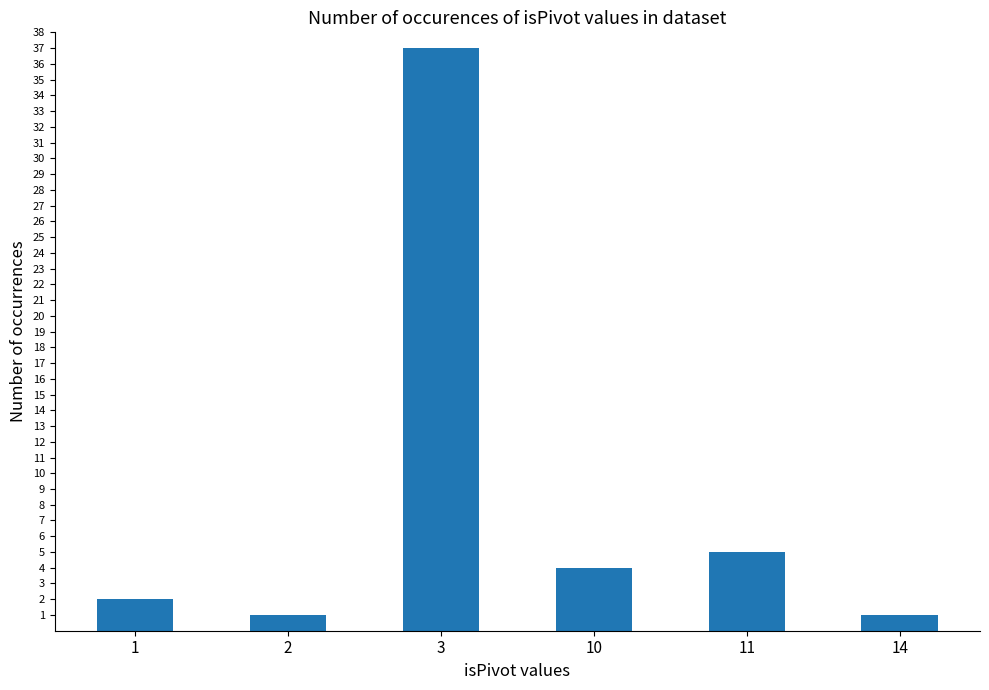

What is the sum of the values at 3 and 10?

41